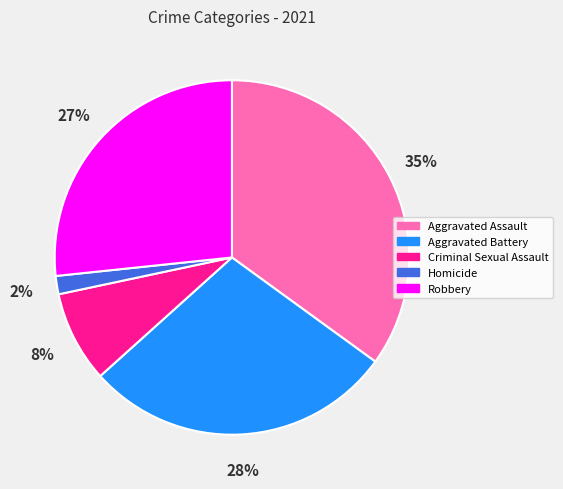

Rank the categories by value from lowest to highest.

Homicide, Criminal Sexual Assault, Robbery, Aggravated Battery, Aggravated Assault